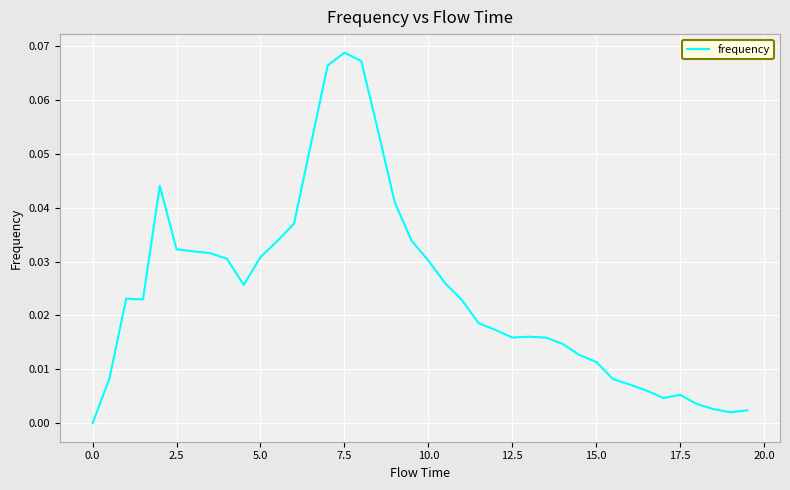

Which label corresponds to the largest value in the chart?

7.5